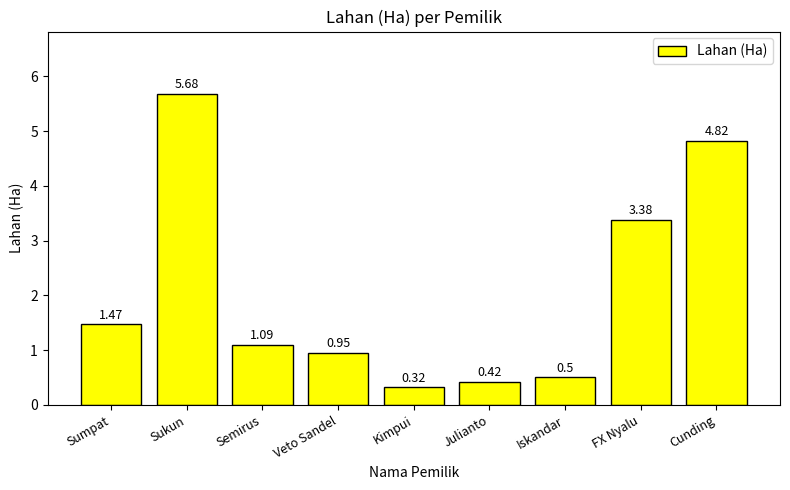

At which label does the data first exceed 1?

Sumpat